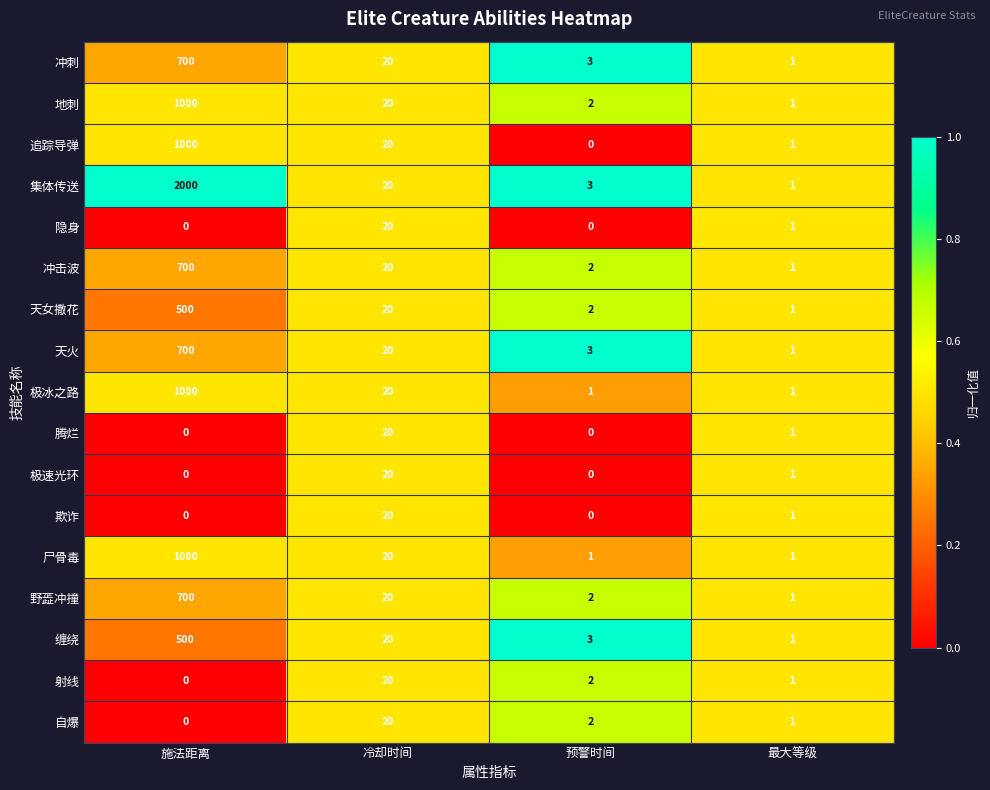

What is the difference between the 欺诈 values at 冷却时间 and 施法距离?

20